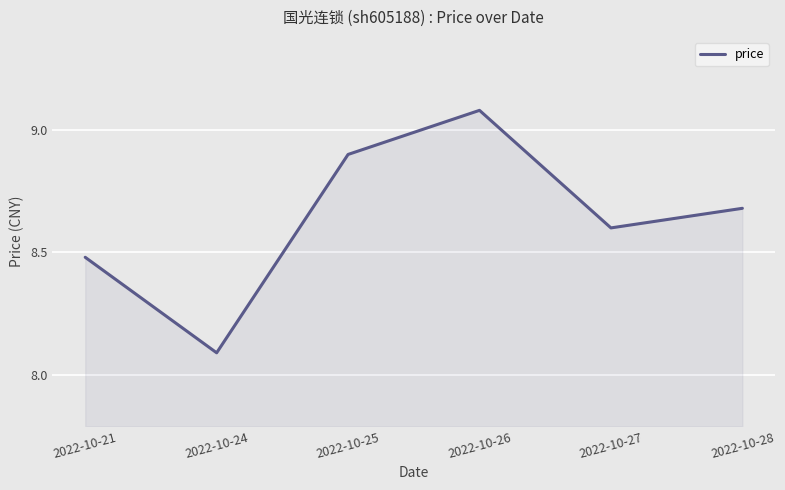

At which category does the data reach its first local valley?

2022-10-24